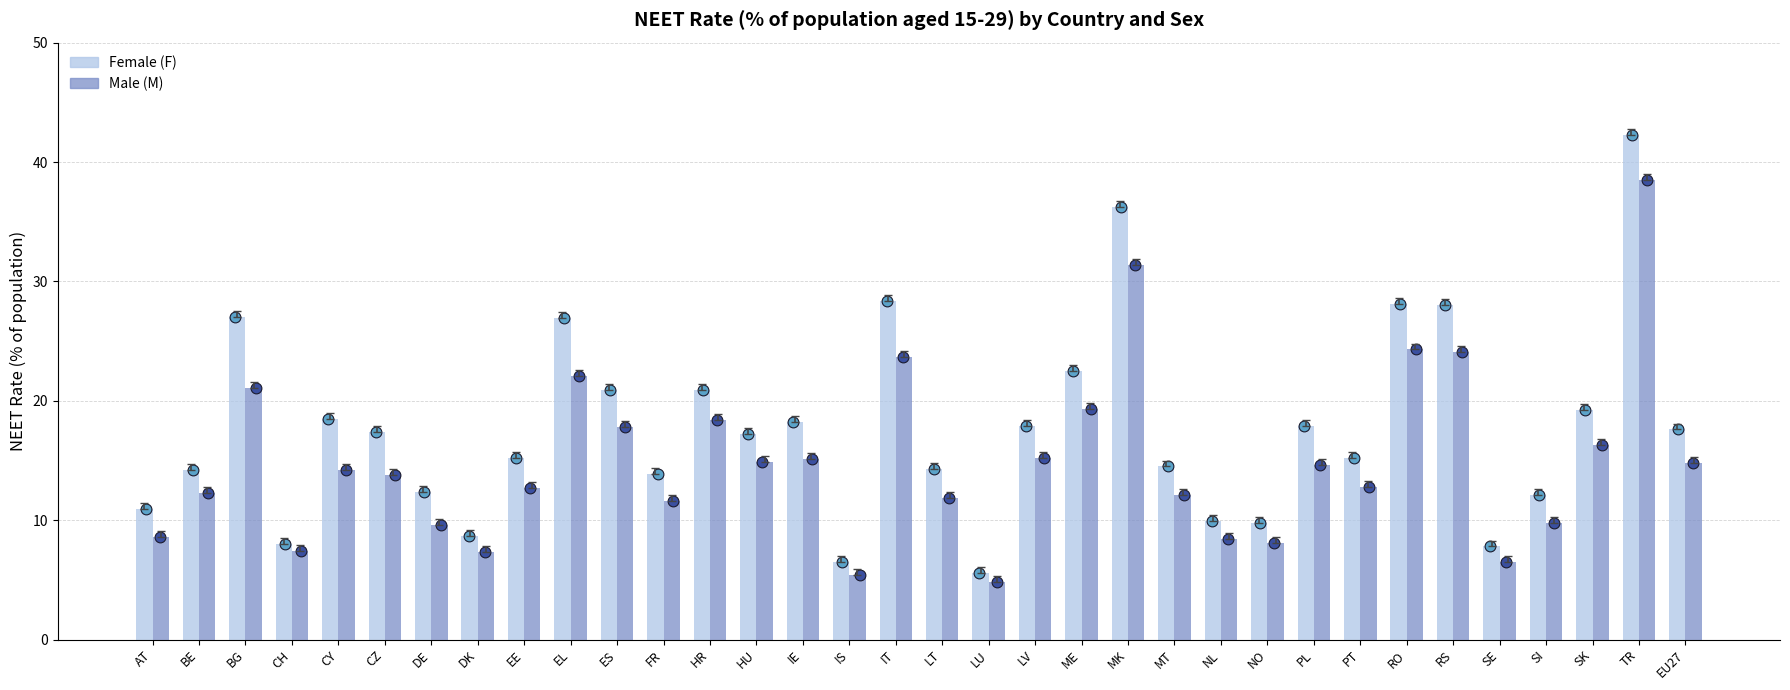

At how many categories does at least one series exceed 7?

32